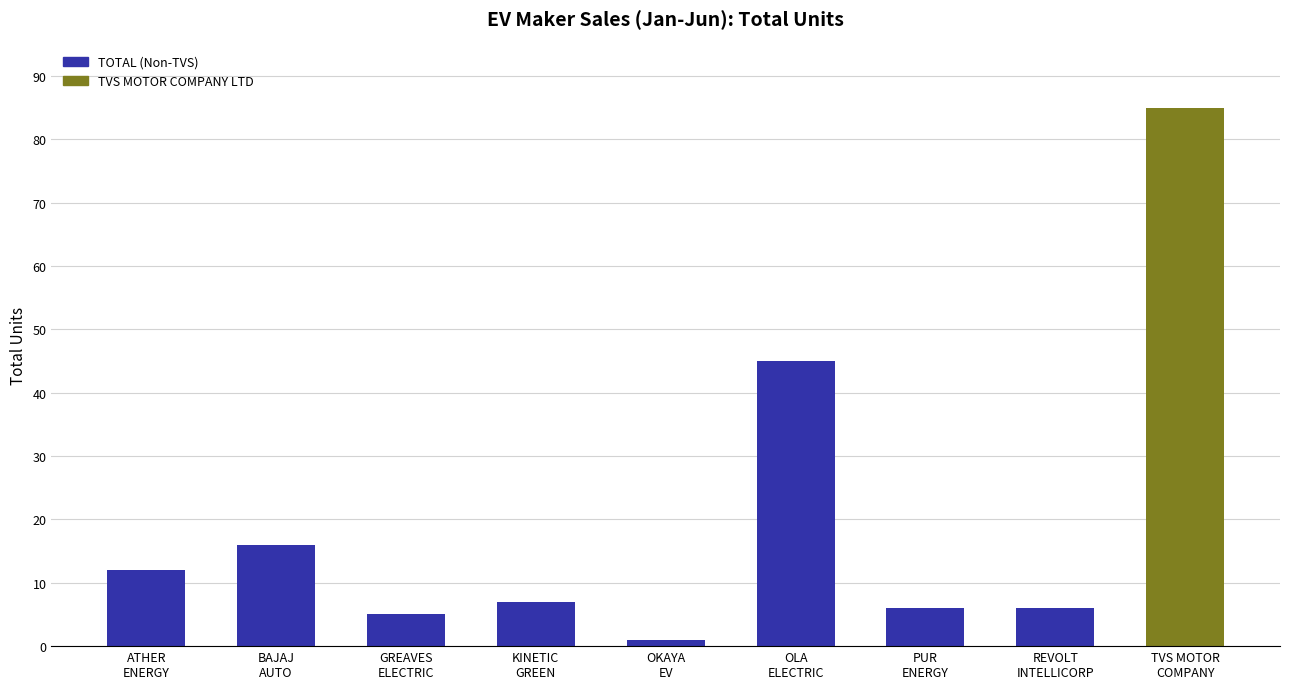

Are the bars horizontal?

No